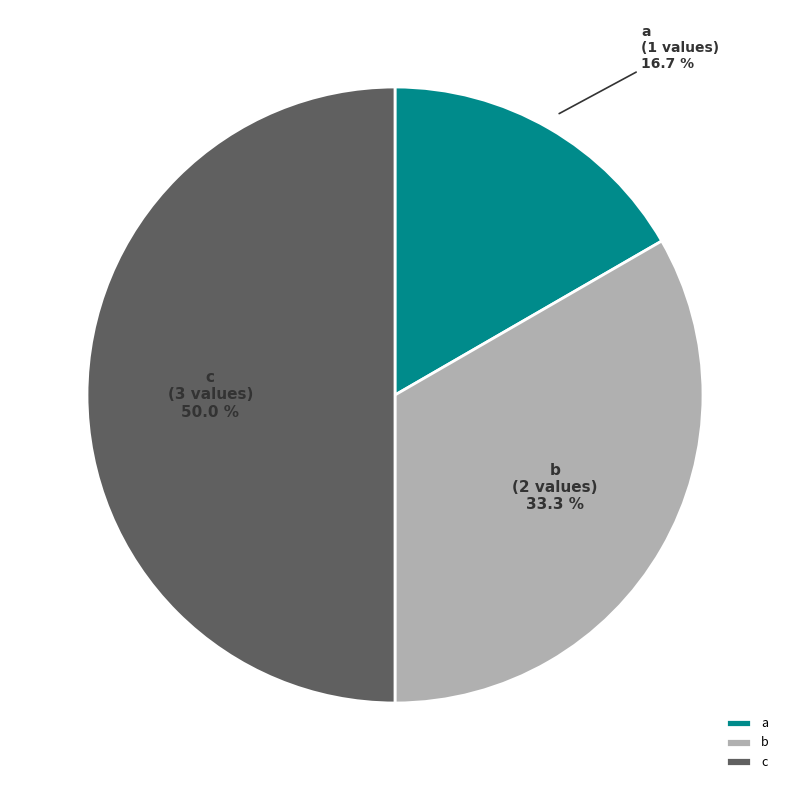

Which has a higher value, c or b?

c